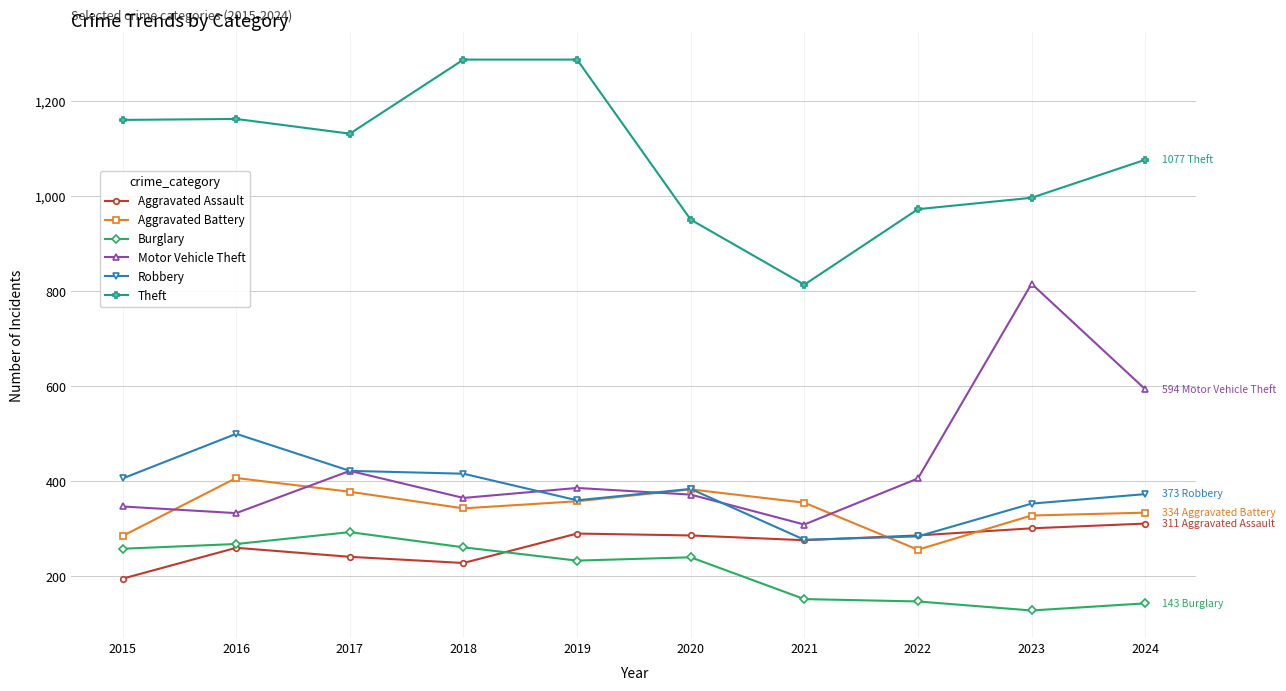

True or false: Robbery has more than 1 interior local peaks.

True